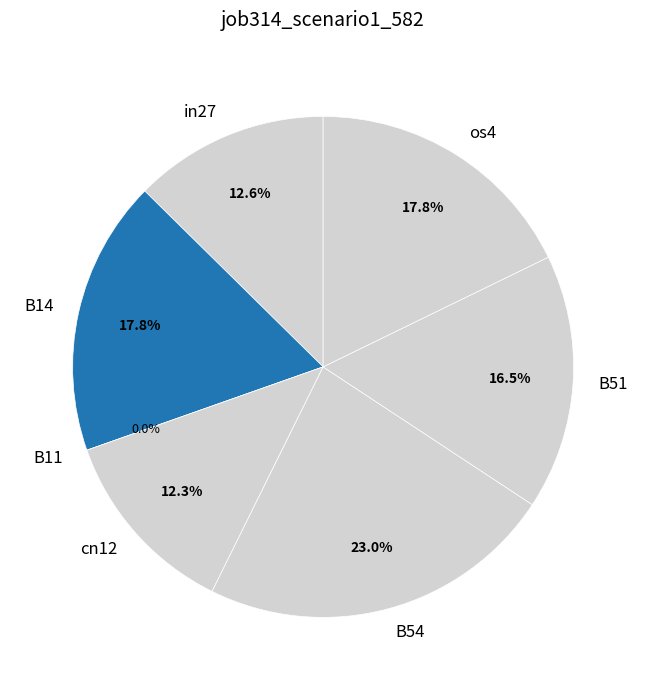

Is it true that B11 is 1% of the pie?

False